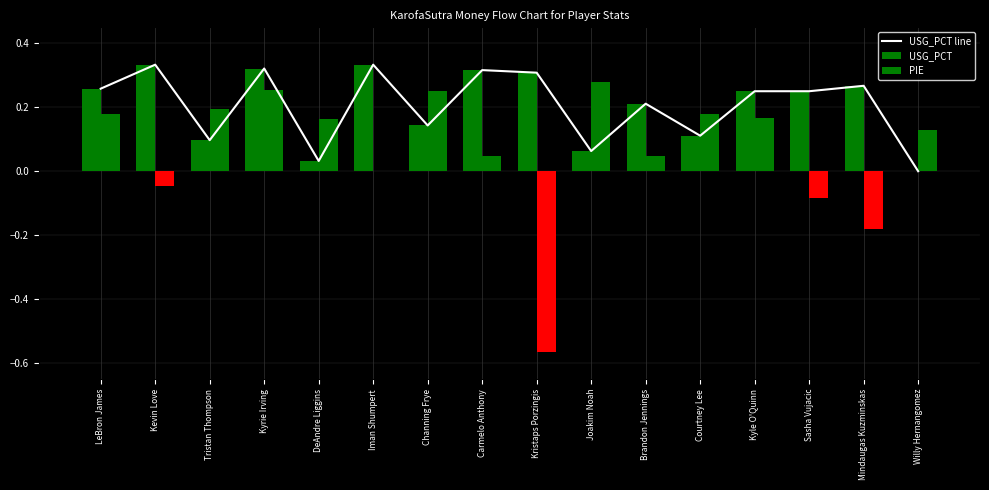

What is the label of the 9th bar from the left?

Kristaps Porzingis